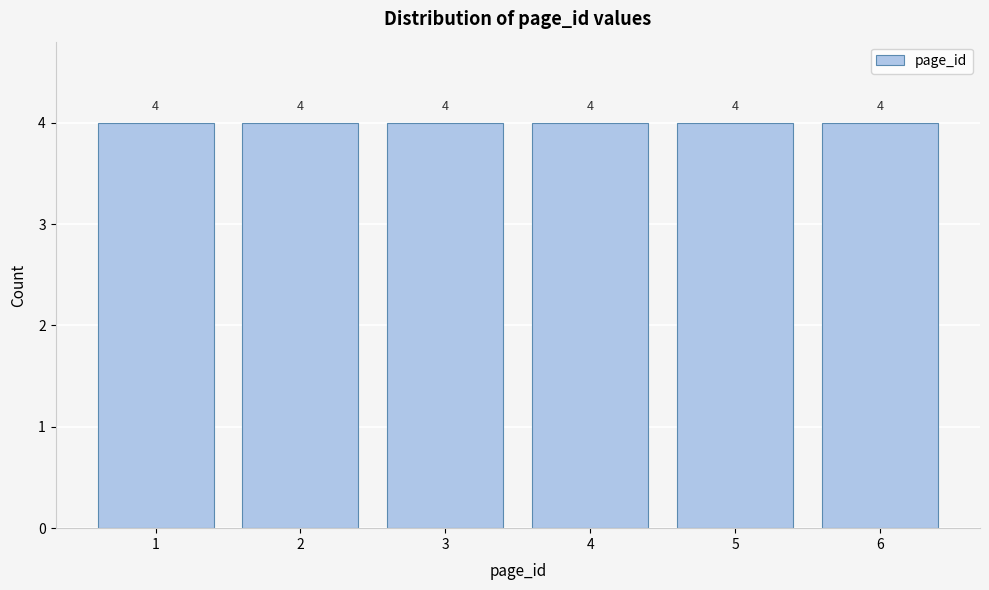

What is the height of the bar covering 2.5 to 3.5 on the x-axis?

4